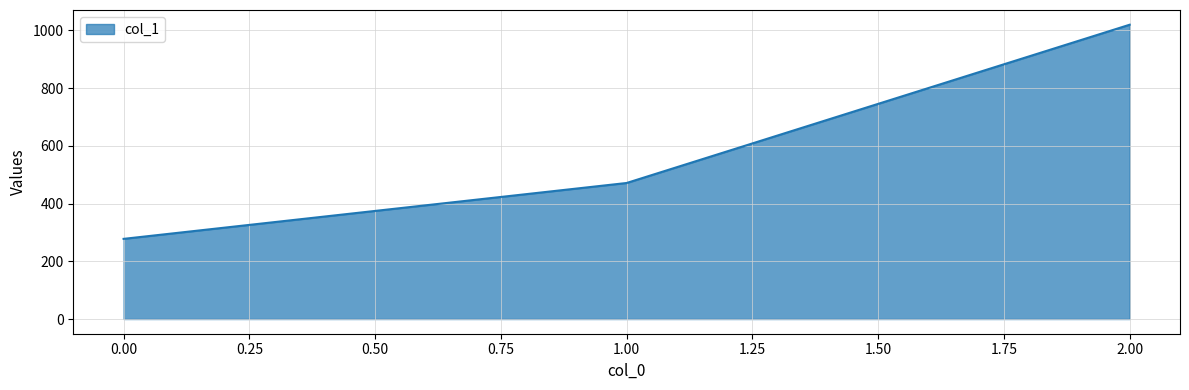

Does the chart display data point markers on the line(s)?

No